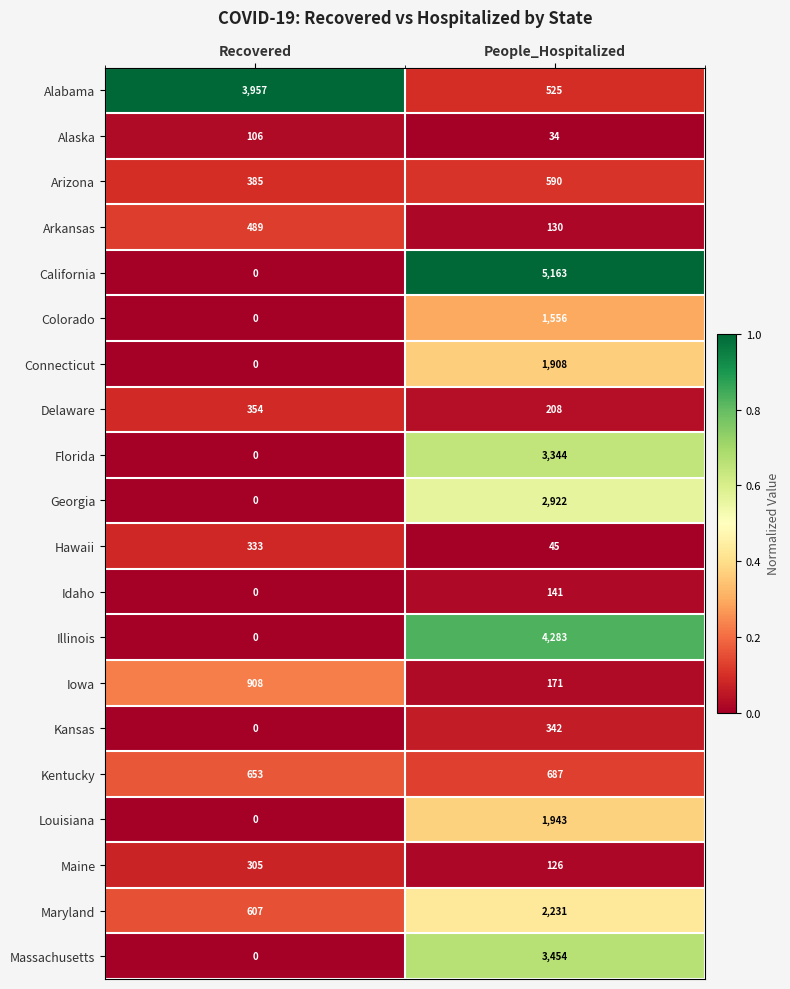

At which category is the sum across all series the highest?

People_Hospitalized